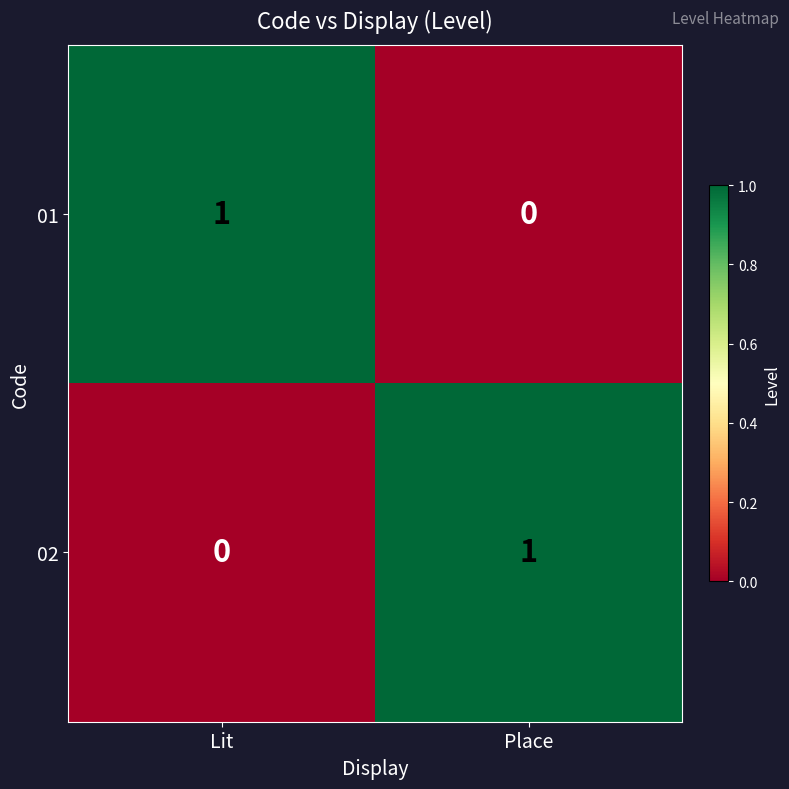

Reading left to right, extract all data points from this chart.

01: 1	0
02: 0	1